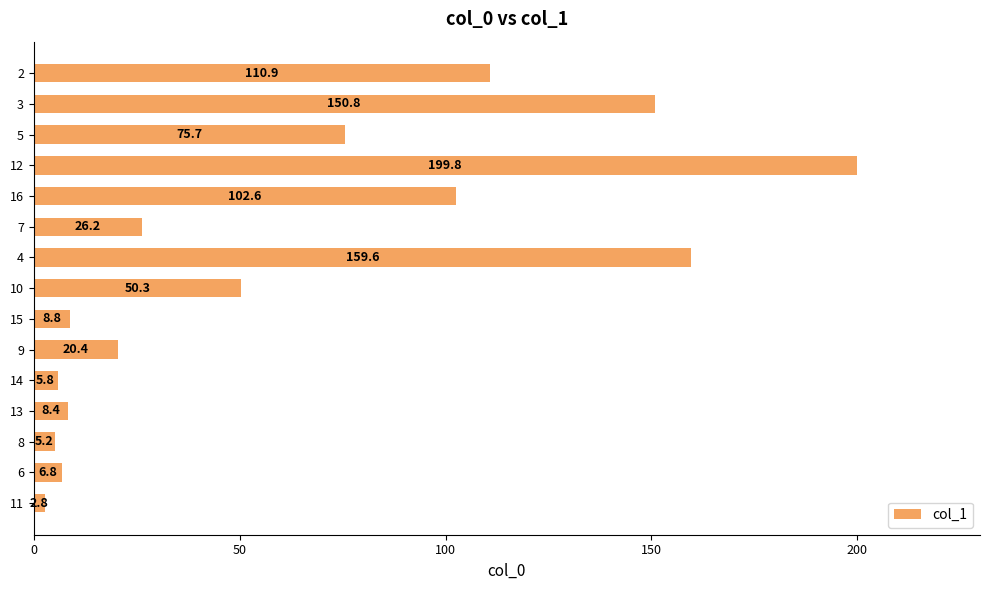

What is the difference between the maximum and minimum values?

197.0